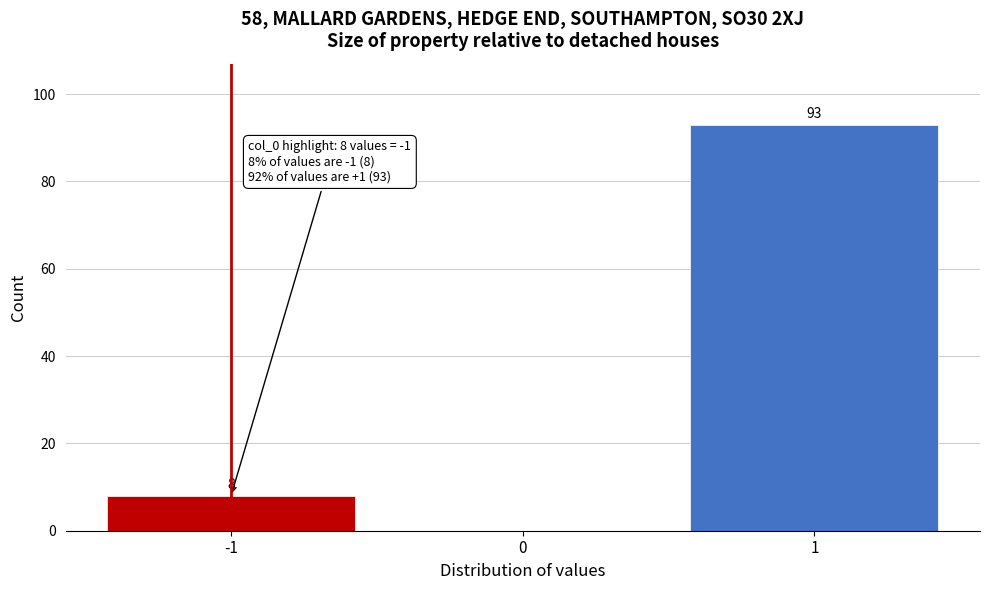

Over which range of the x-axis is the bar tallest?

0.5 to 1.5